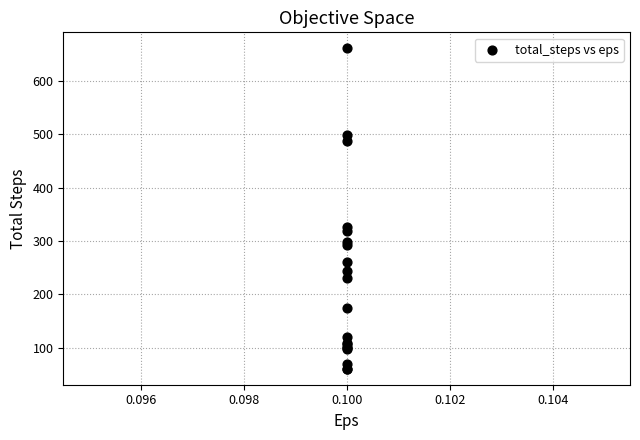

What Y value in the scatter plot is closest to 361?

326